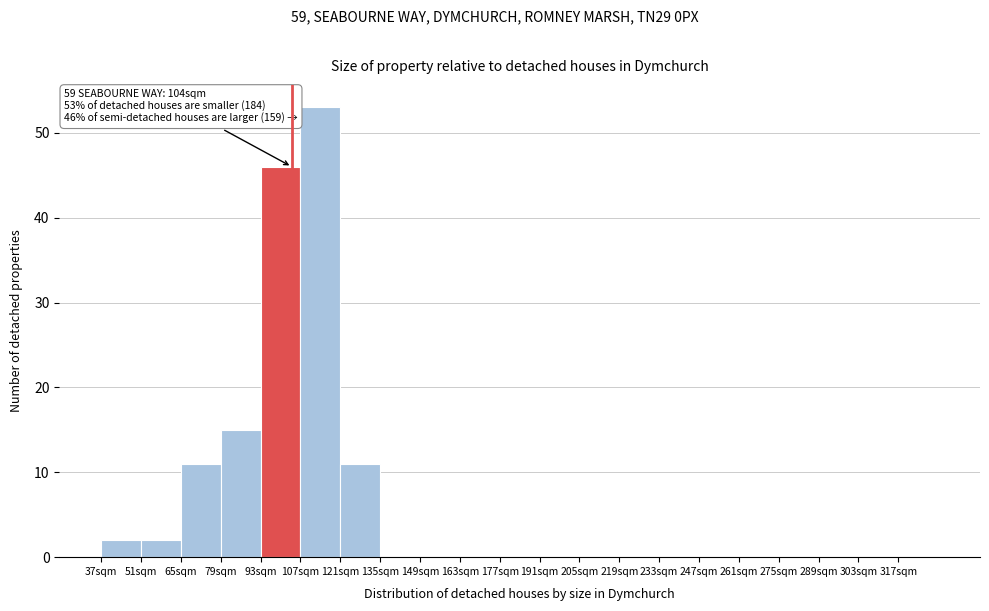

Over which range of the x-axis is the bar tallest?

107 to 121